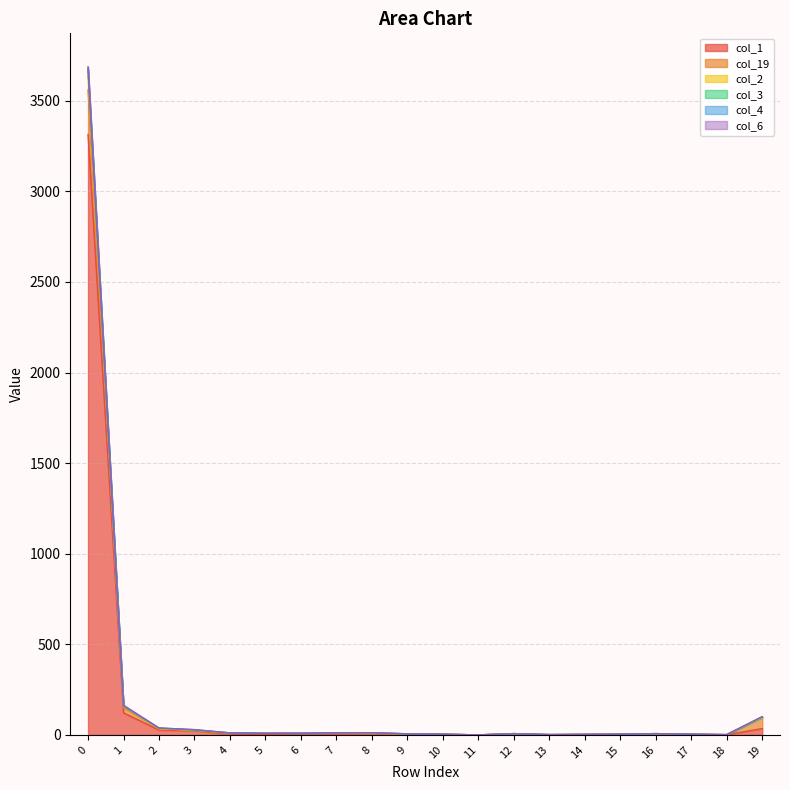

Count the number of categories in the chart.

20